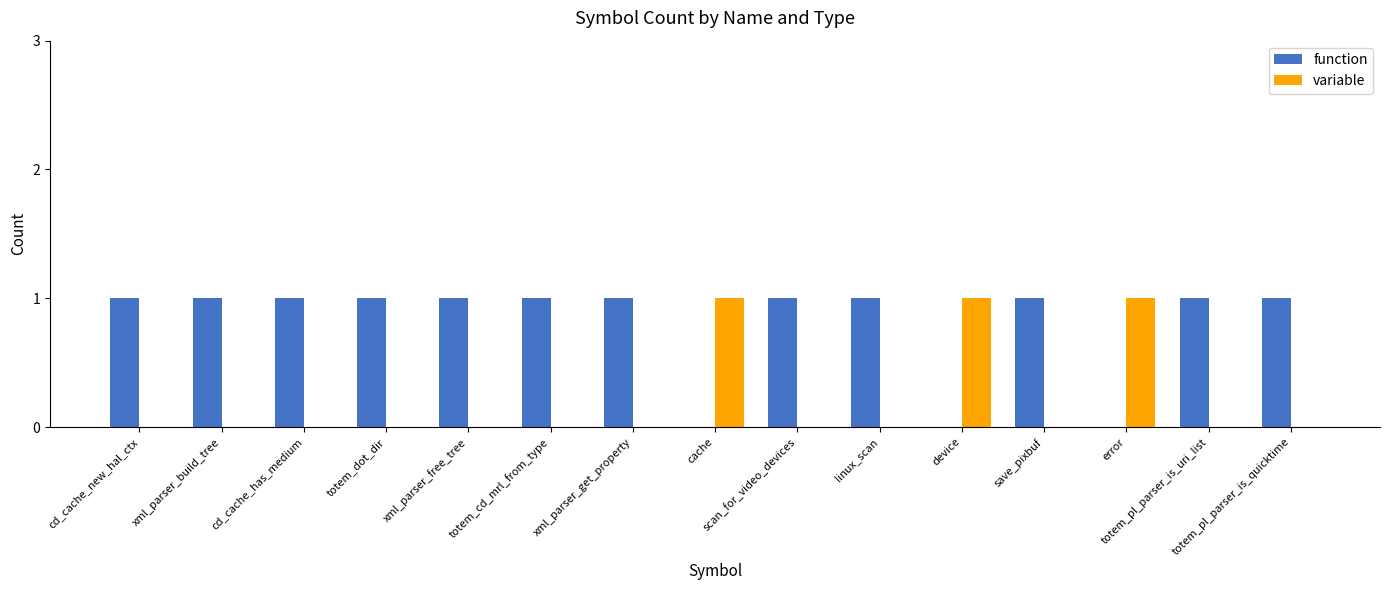

What is the sum of all function values?

12